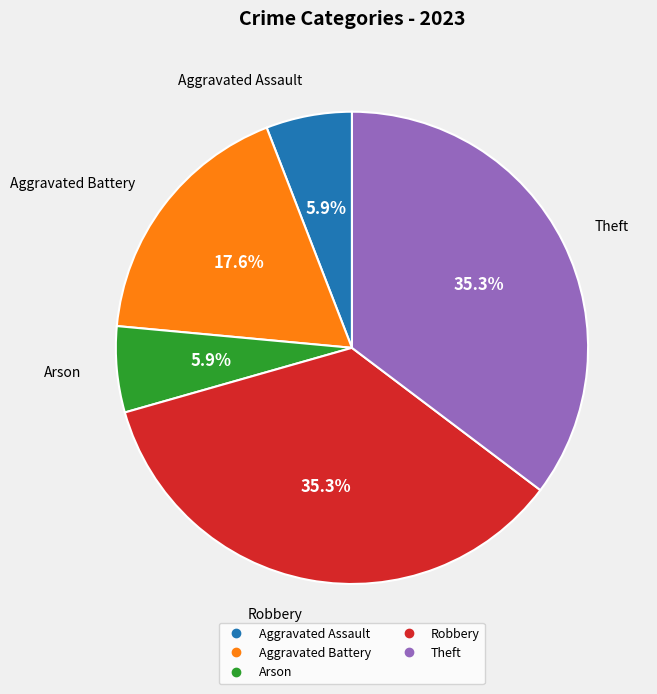

True or false: Aggravated Assault accounts for 6% of the total.

True